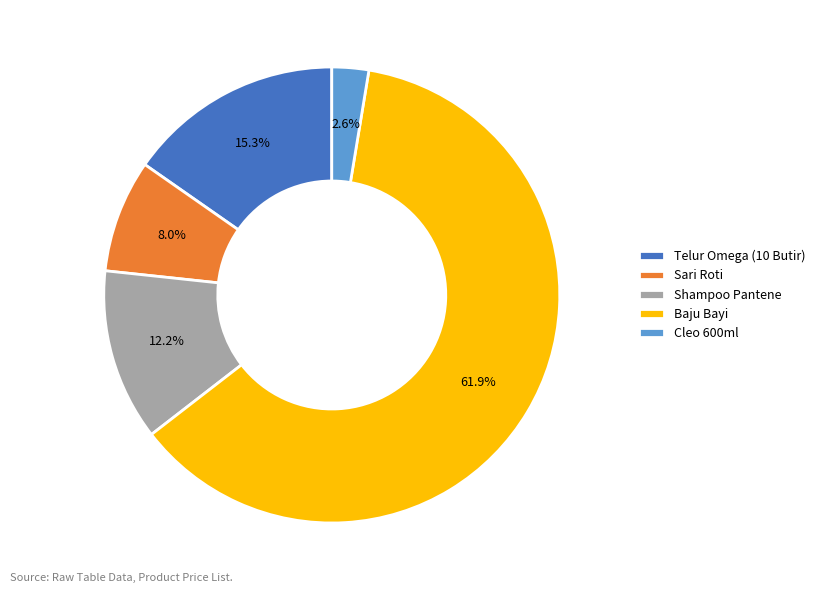

Count the number of slices in the pie.

5